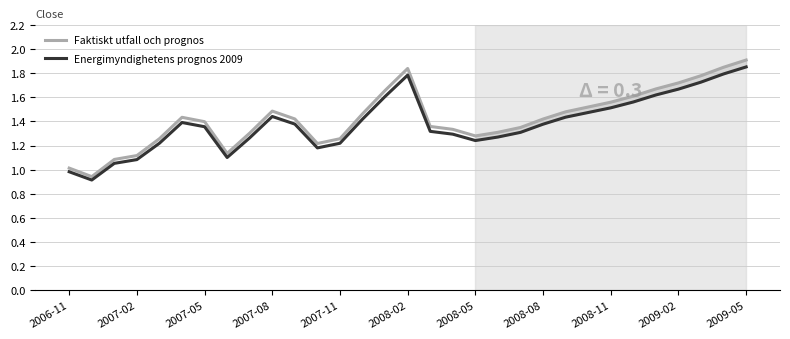

How many interior local peaks does the Energimyndighetens prognos 2009 series have?

3